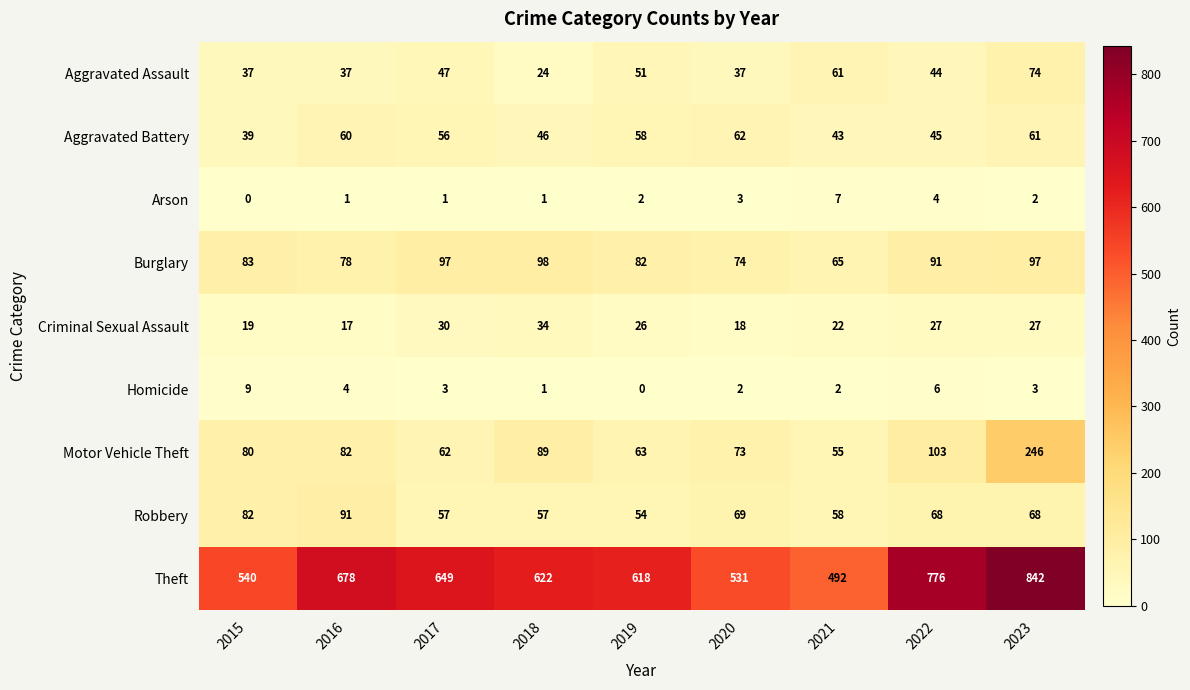

The value of Homicide at 2017 is 2. True or false?

False